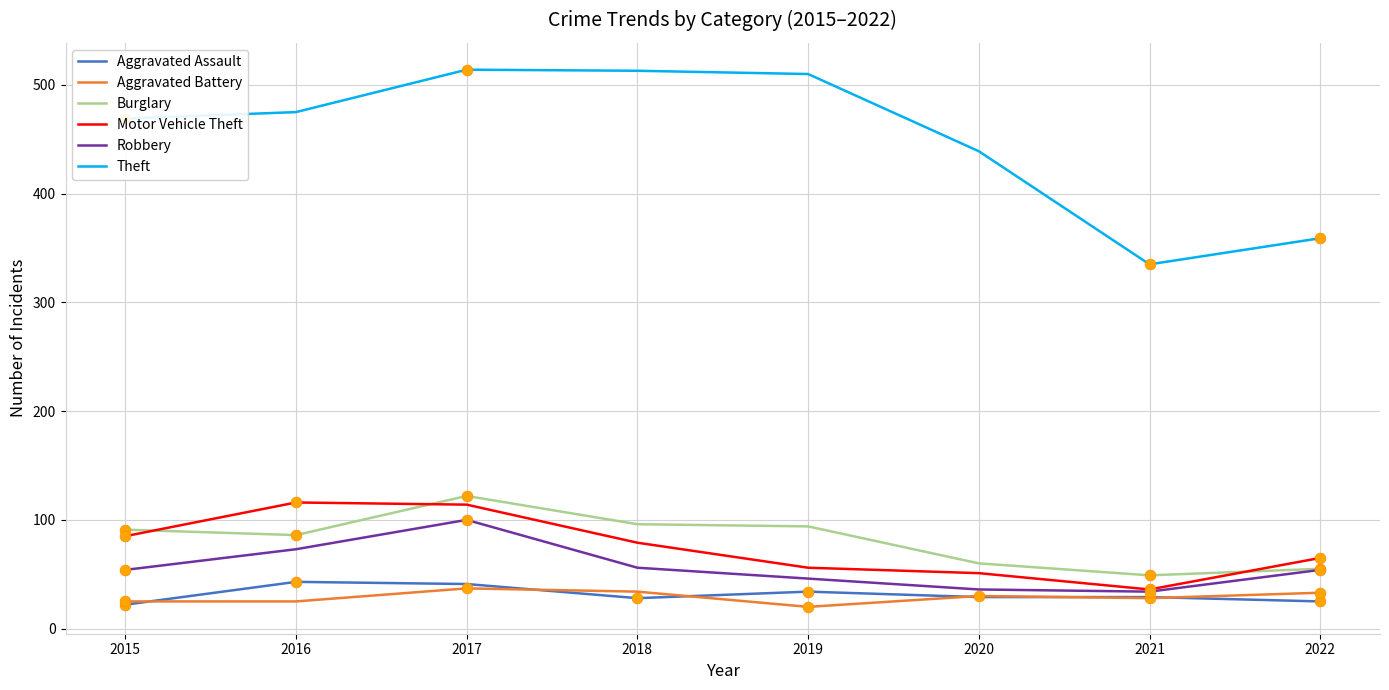

At how many categories does at least one series exceed 325?

8